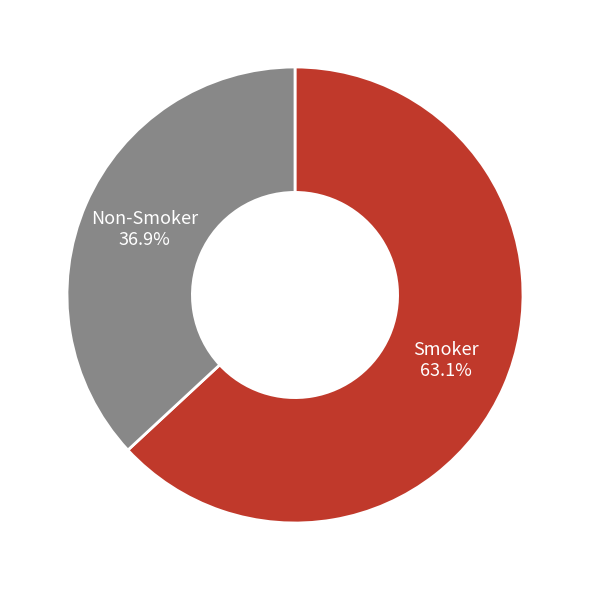

Rank the categories by value from highest to lowest.

Smoker, Non-Smoker